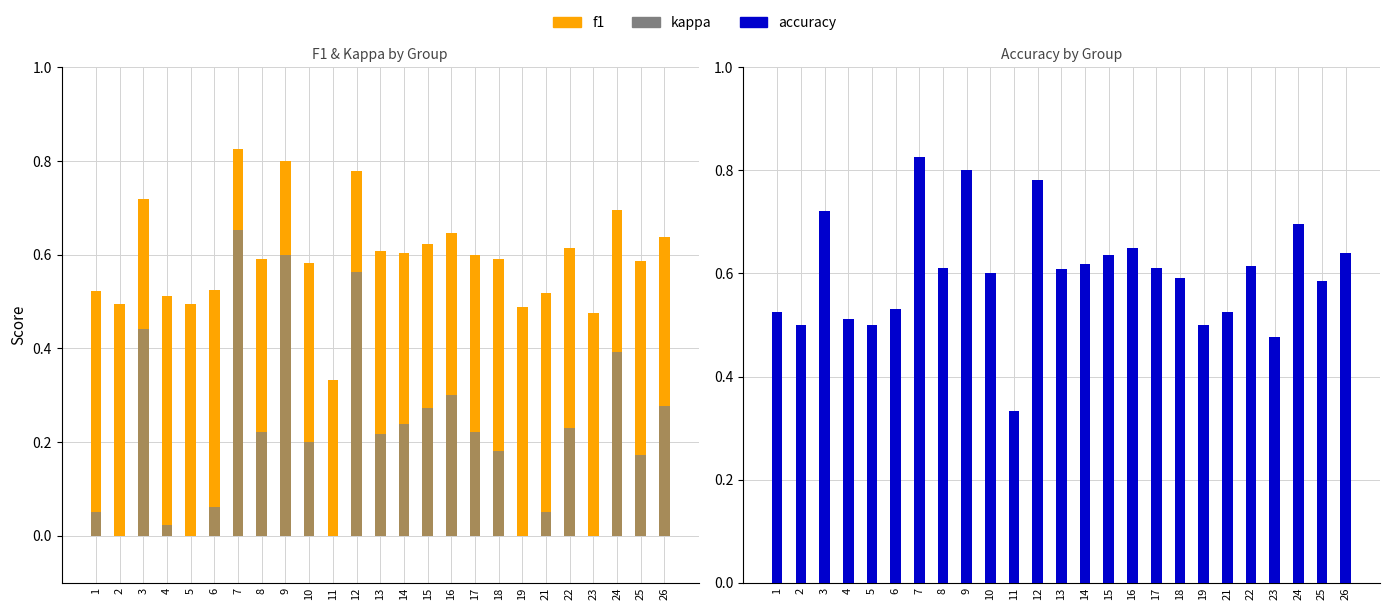

What is the difference between the f1 values at 22 and 11?

0.3